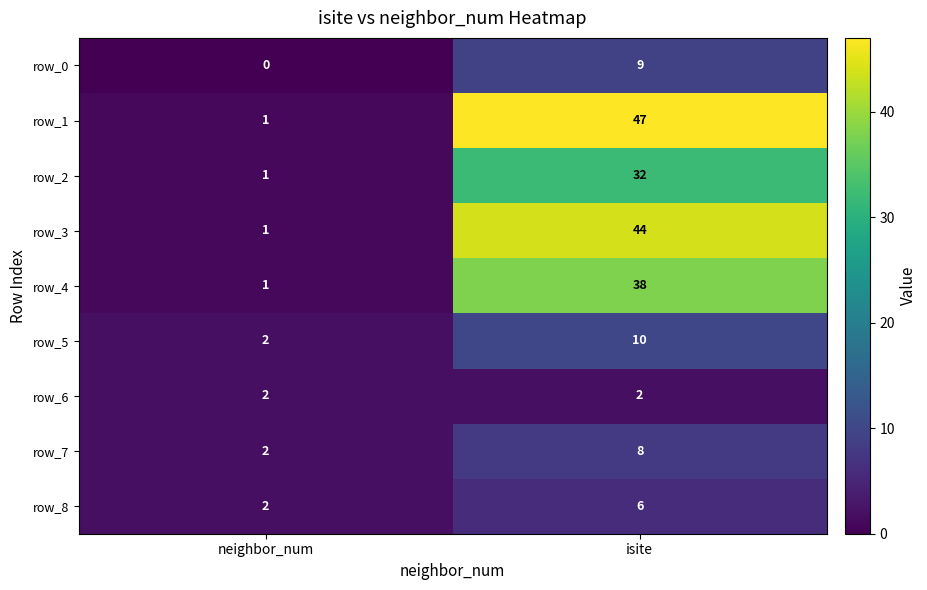

What is the sum of the row_2 values at neighbor_num and isite?

33